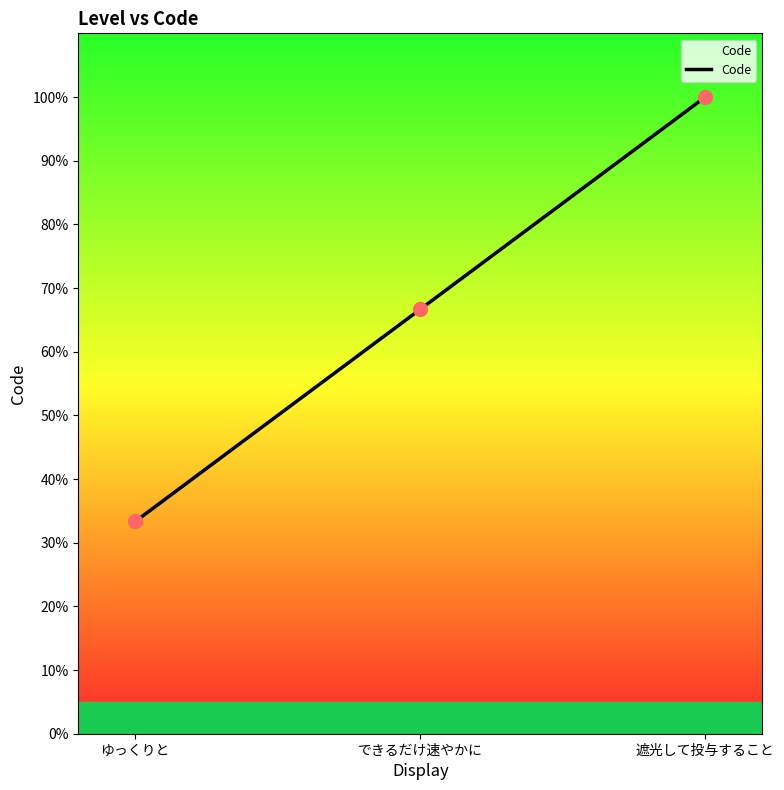

What is the change in value from できるだけ速やかに to 遮光して投与すること?

+33.3